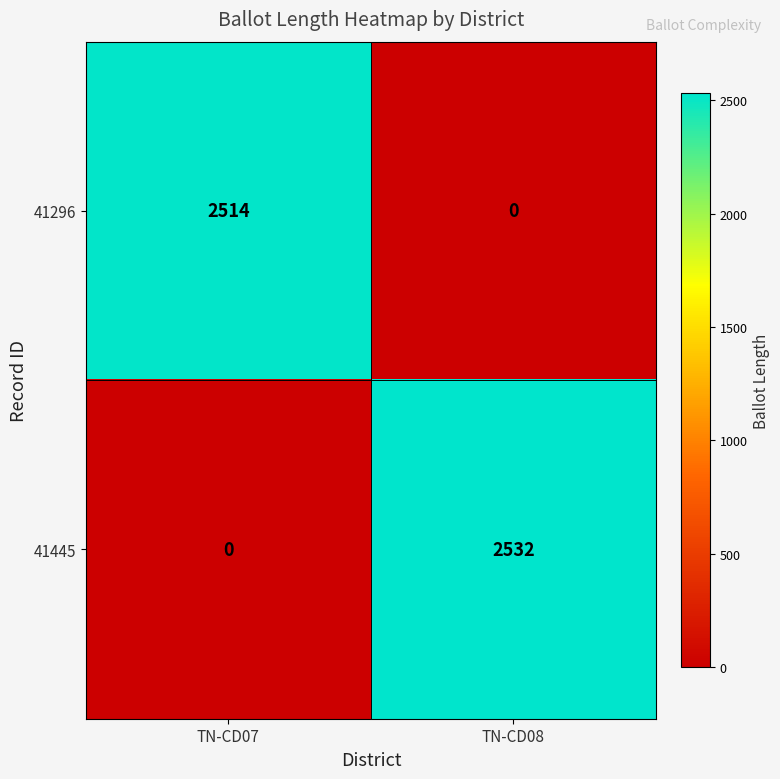

Reading left to right, what are all the values shown in this chart?

41296: TN-CD07=2514	TN-CD08=0
41445: TN-CD07=0	TN-CD08=2532